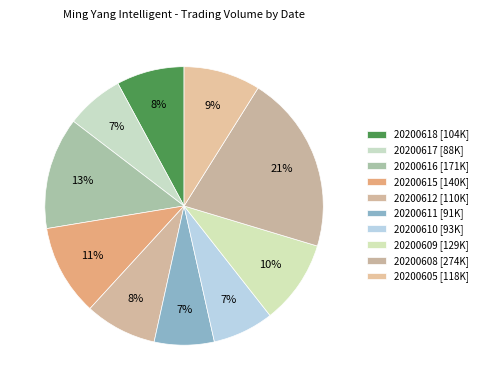

To the nearest percent, what is the difference between the largest and smallest slice percentages?

14%